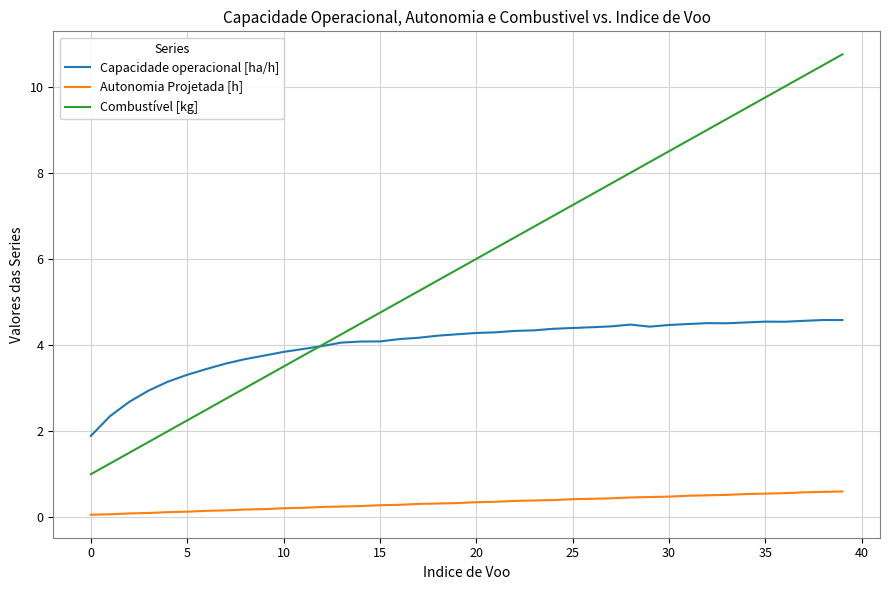

In Capacidade operacional [ha/h], how many points are lower than both neighbors (excluding endpoints)?

3